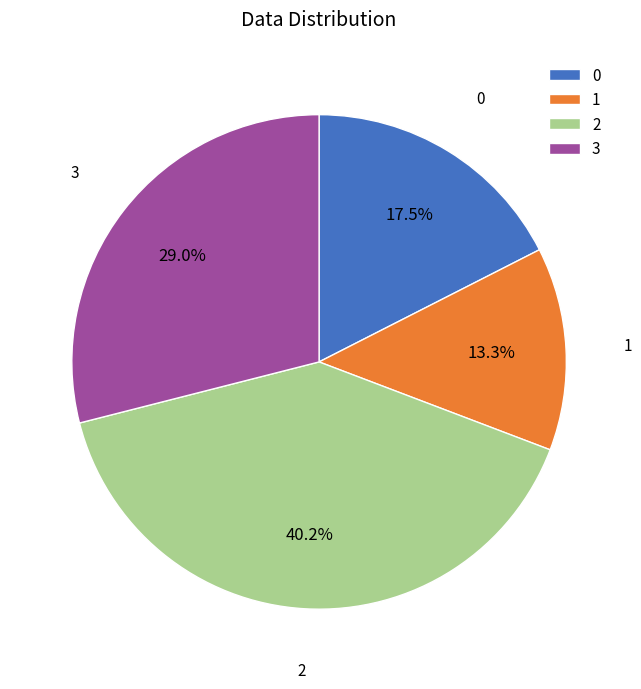

Does 2 represent more than half of the total?

No